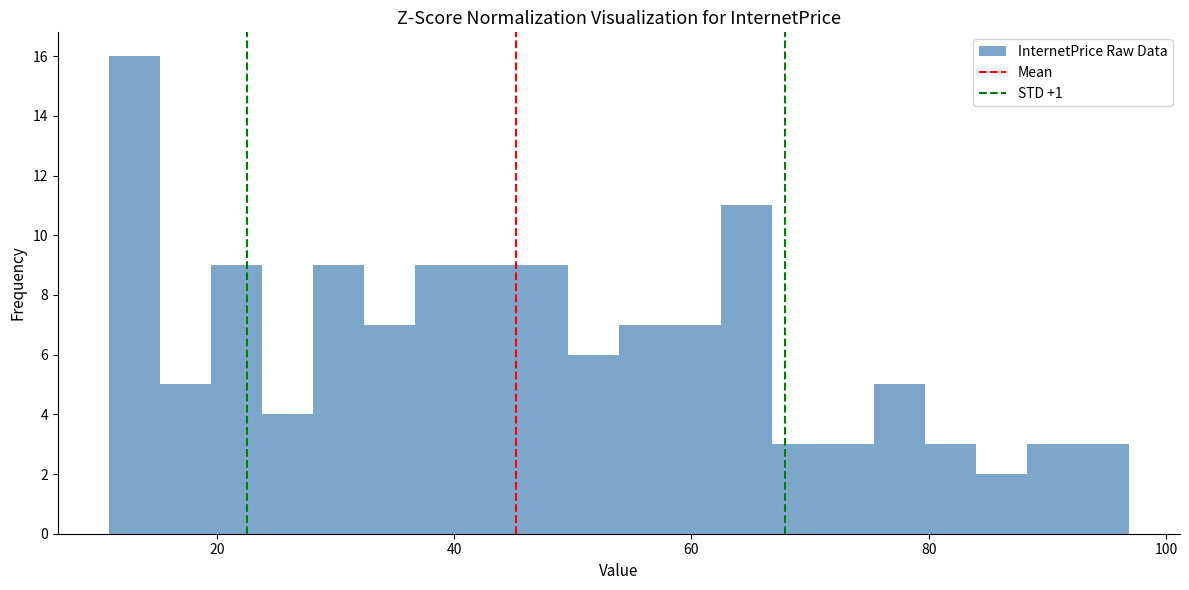

Around what value on the x-axis is the tallest bar? Give the approximate position of its centre, as read against the axis.

14